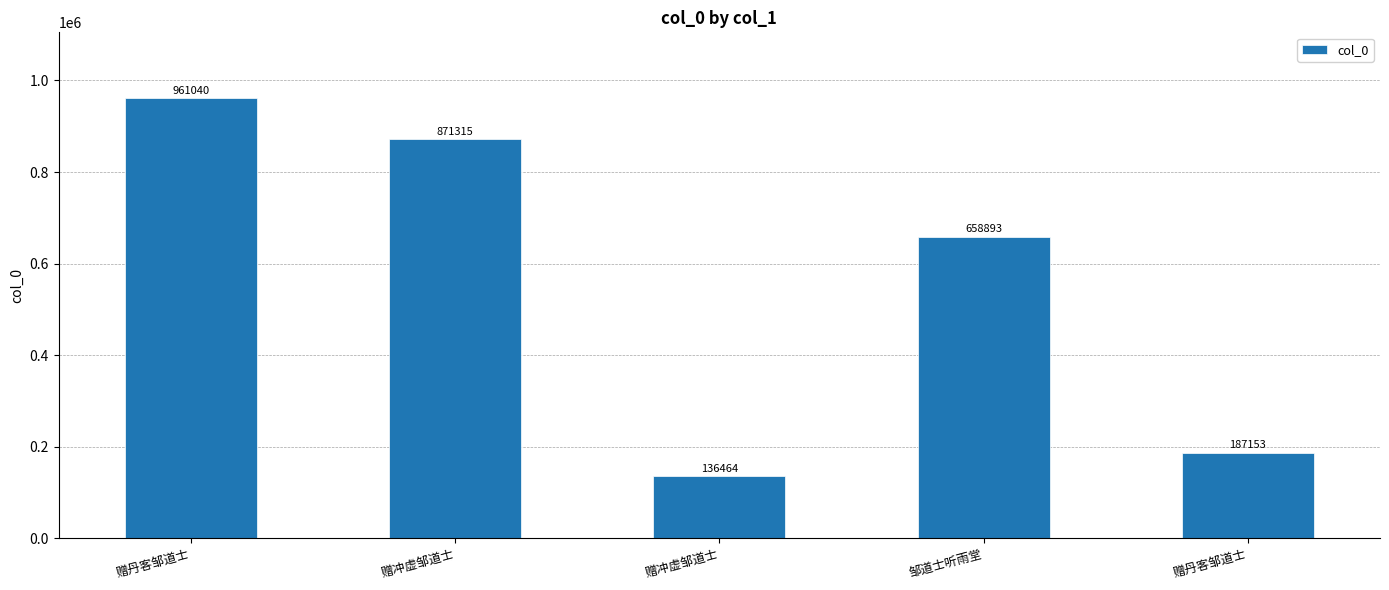

Does the chart contain any negative values?

No